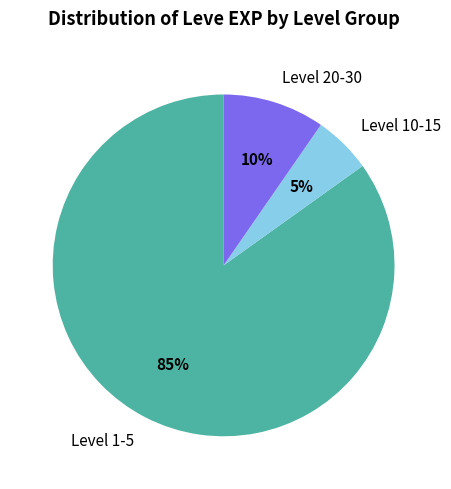

Is there any slice that represents more than half of the pie?

Yes